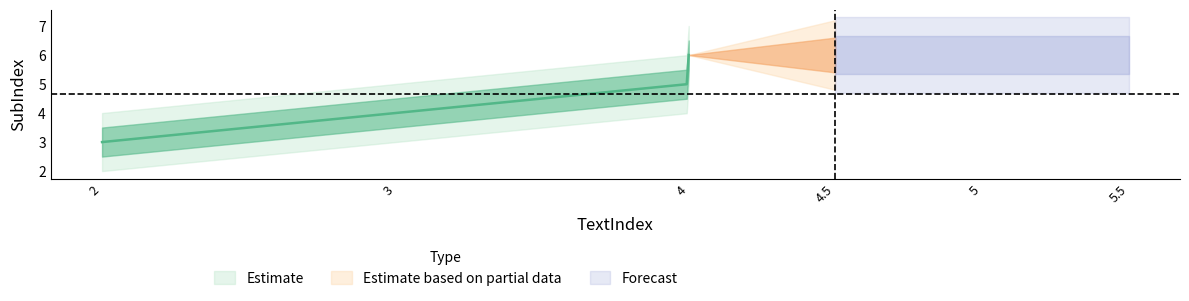

True or false: the data shows 5 at 4.

True